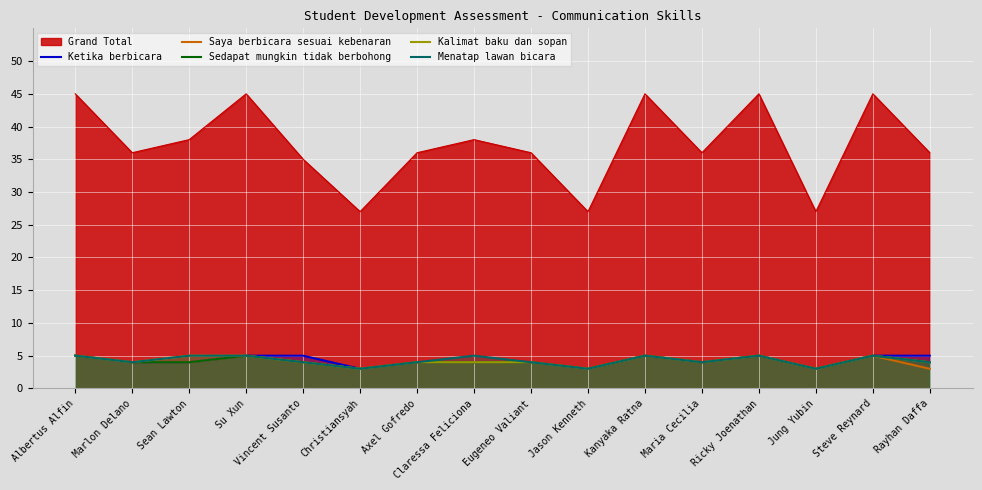

What is the difference between the maximum and minimum values in the Menatap lawan bicara series?

2